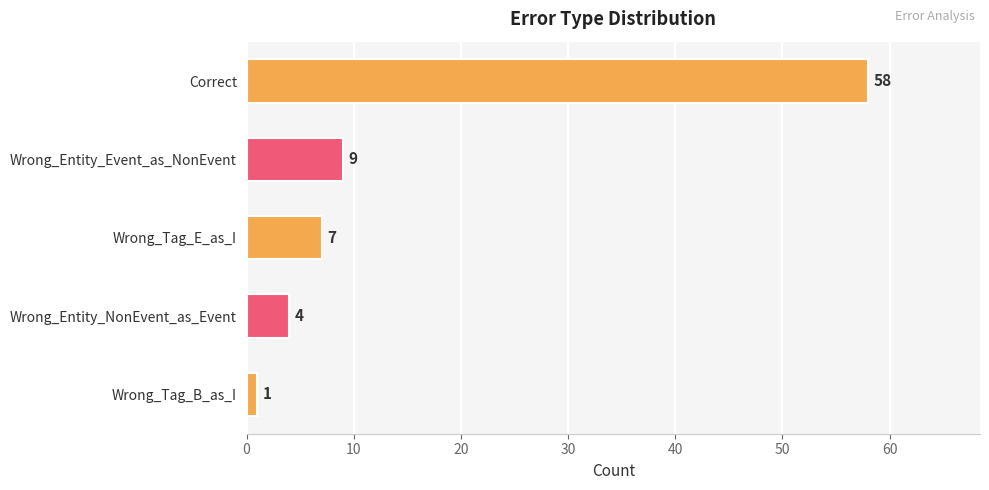

Count the number of categories in the chart.

5